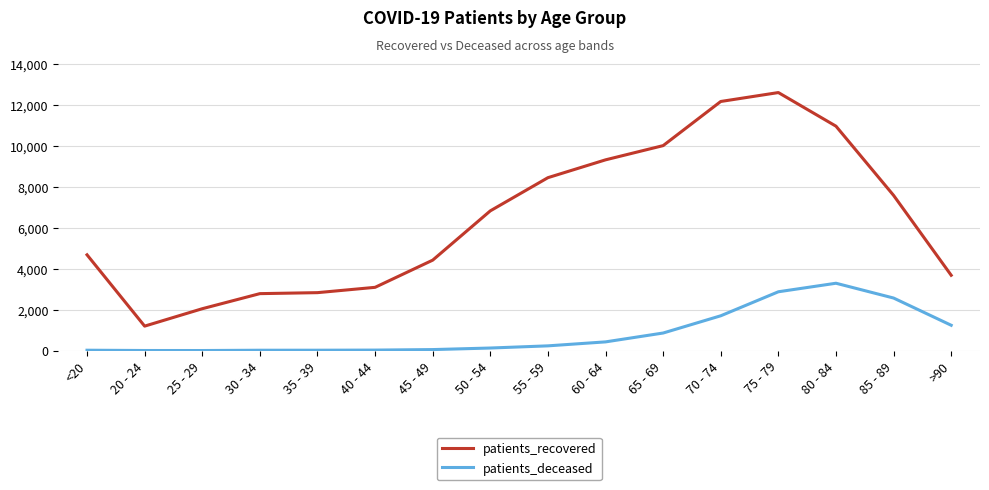

Rank the series by their maximum value, from lowest to highest.

patients_deceased, patients_recovered